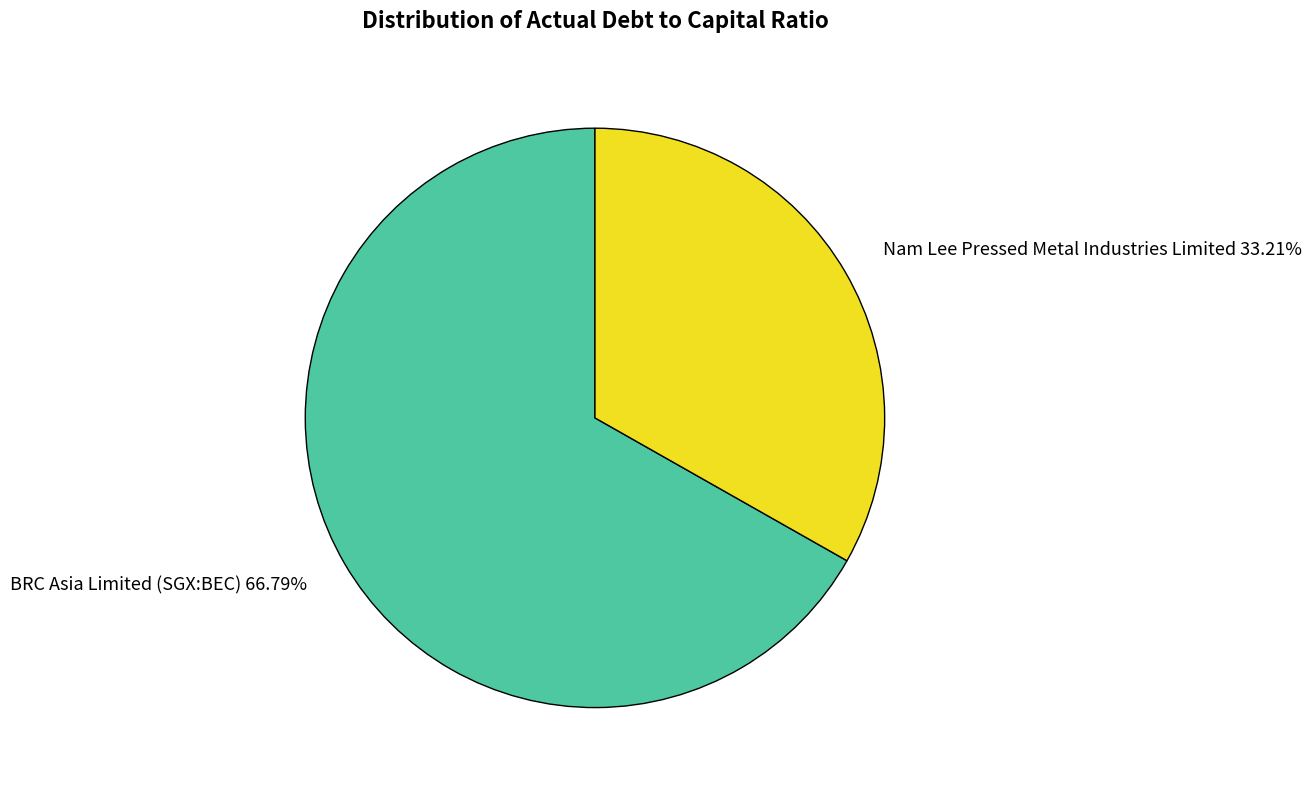

Does BRC Asia Limited (SGX:BEC) account for over 50% of the chart?

Yes